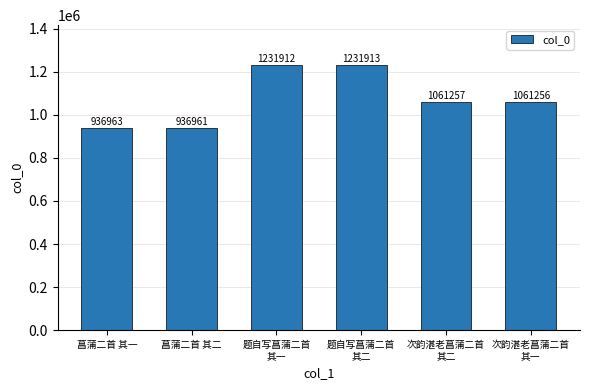

List the labels in order of value, smallest first.

菖蒲二首 其二, 菖蒲二首 其一, 次韵湛老菖蒲二首
其一, 次韵湛老菖蒲二首
其二, 题自写菖蒲二首
其一, 题自写菖蒲二首
其二